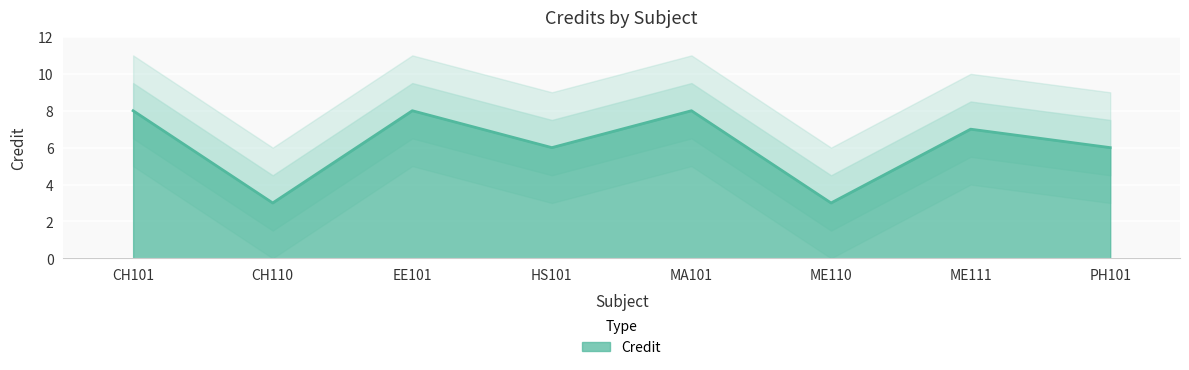

What position from the right is MA101?

4